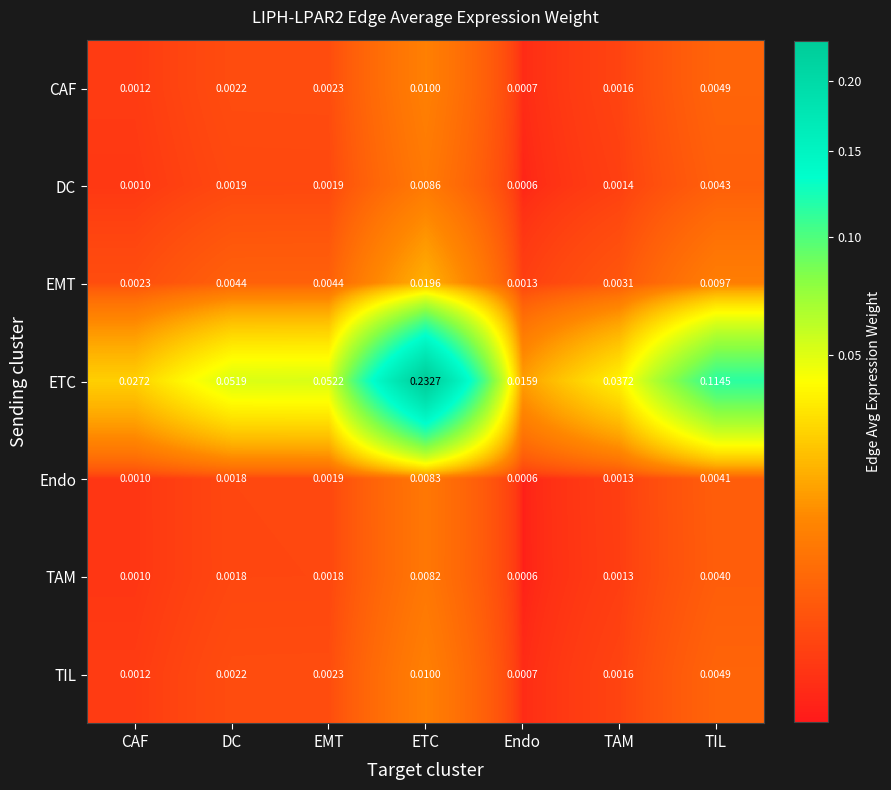

Rank the categories by TIL value from lowest to highest.

Endo, CAF, TAM, DC, EMT, TIL, ETC